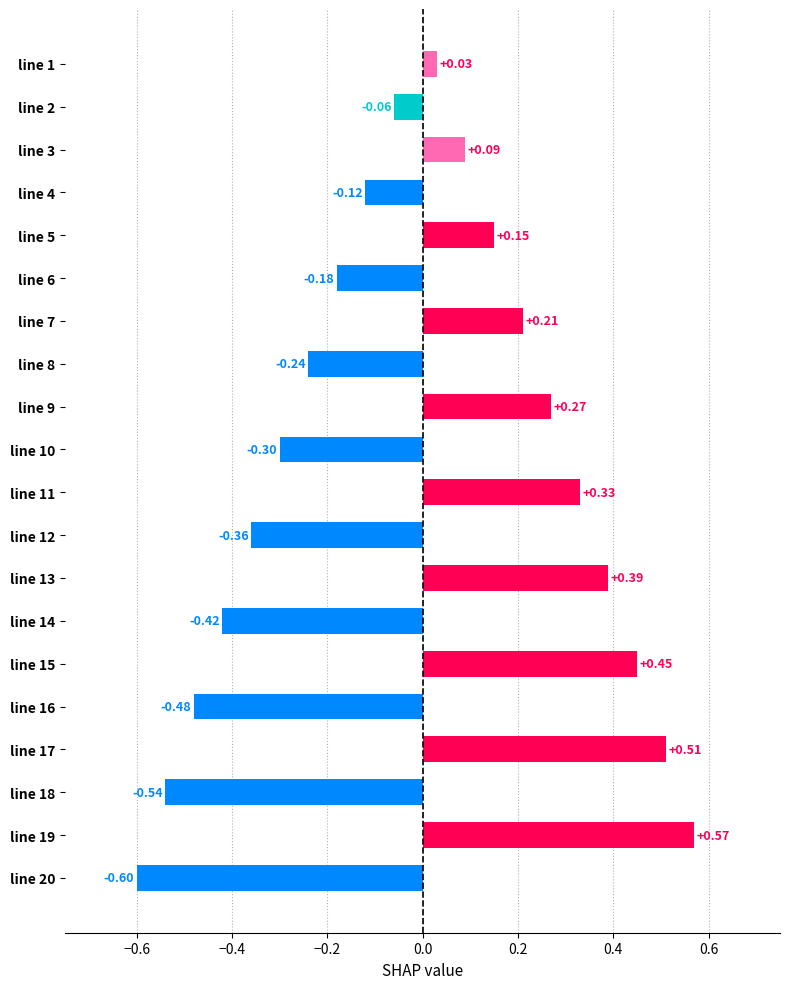

What is the sum of all values?

-0.3